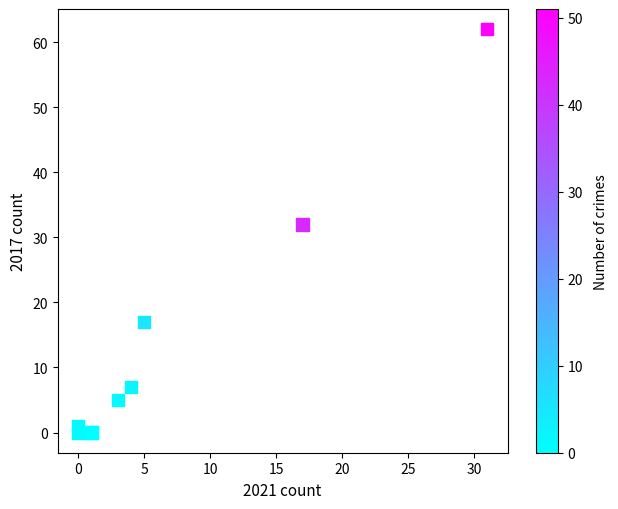

What Y value in the scatter plot is closest to 31?

32